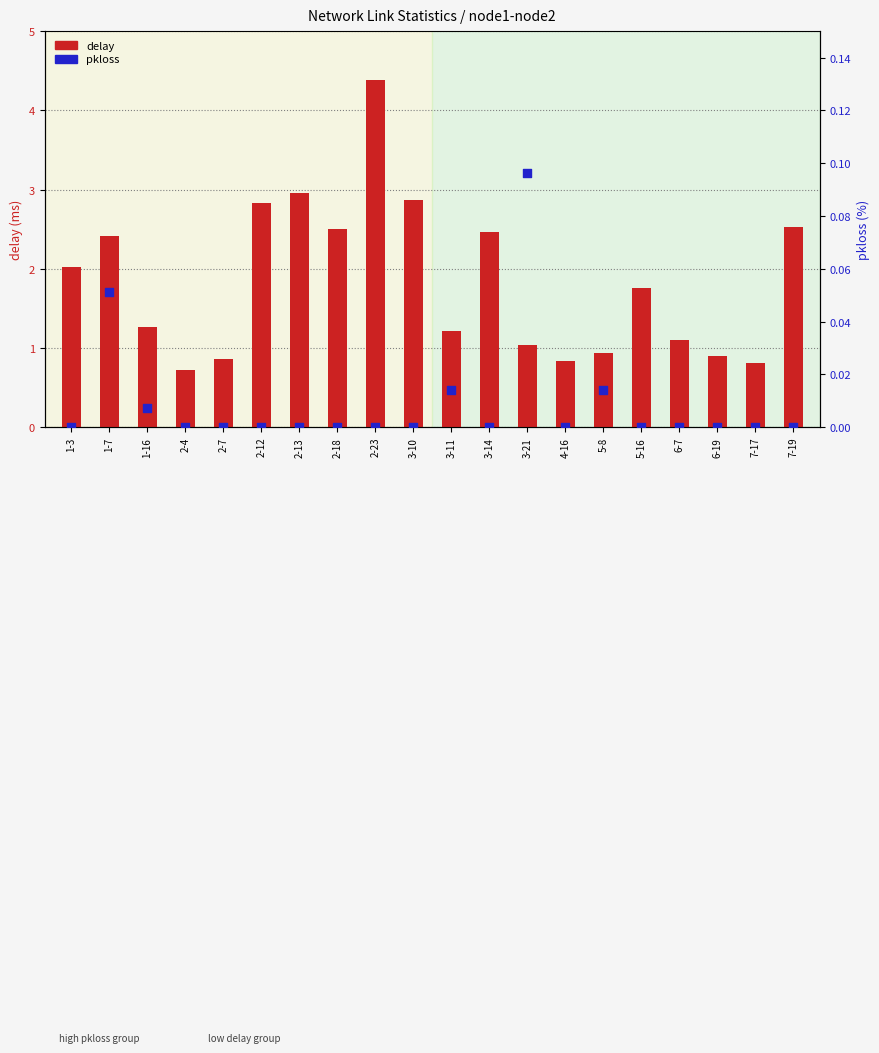

What are all the series names shown in the legend?

delay, pkloss